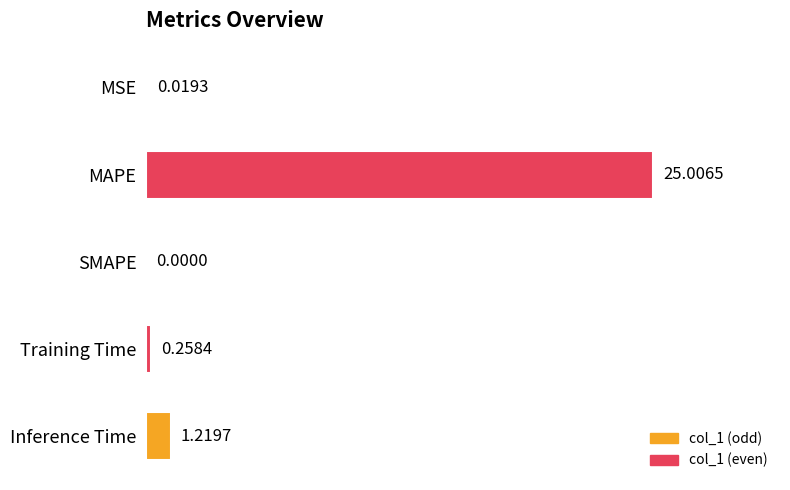

Which category has the highest value across all series?

MAPE